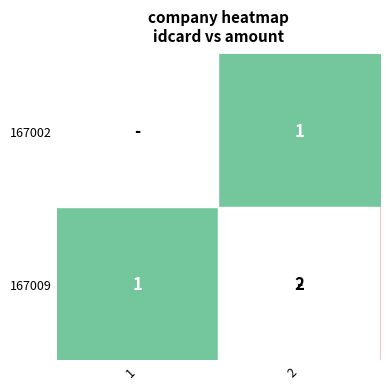

List the series in order of their overall mean, highest first.

167009, 167002